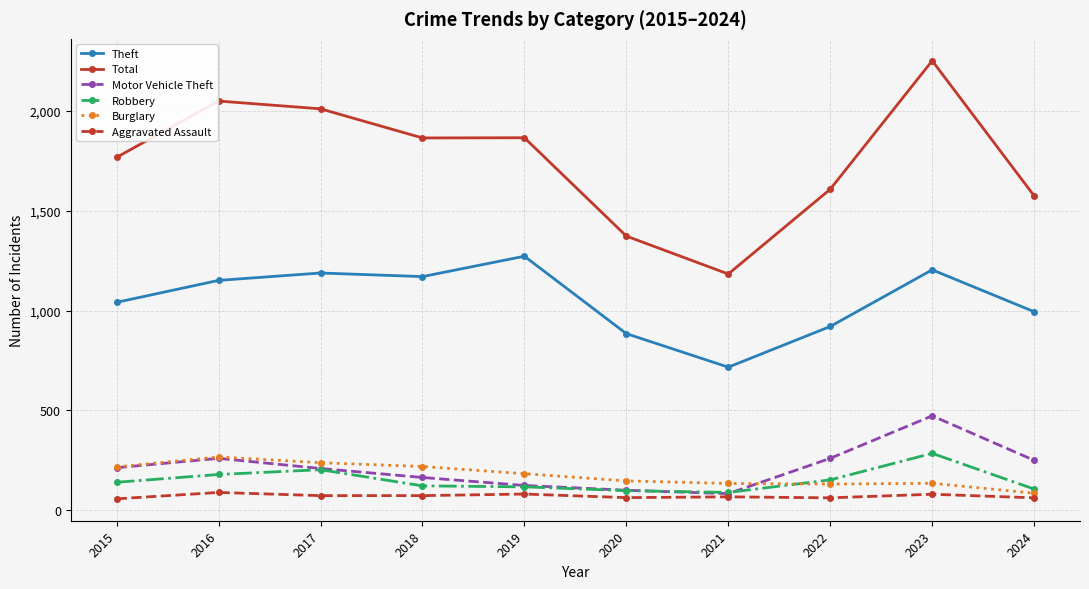

What is the difference between the maximum and minimum values in the Robbery series?

196